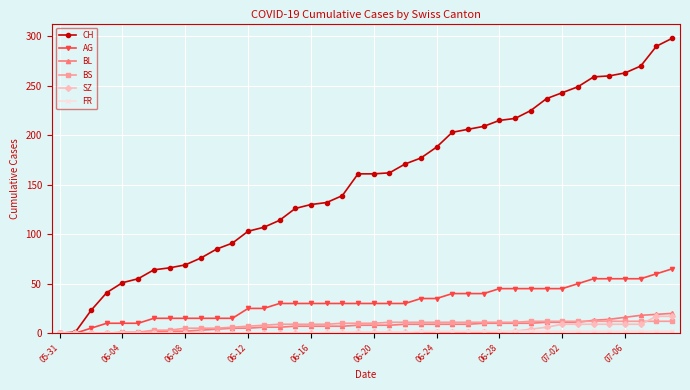

At how many categories does at least one series exceed 144?

21